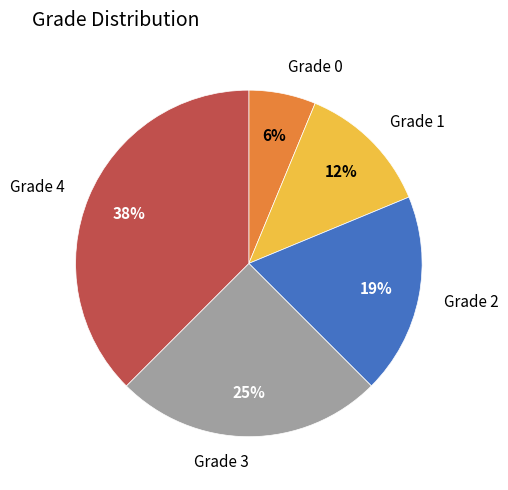

Is there a majority slice in this chart?

No